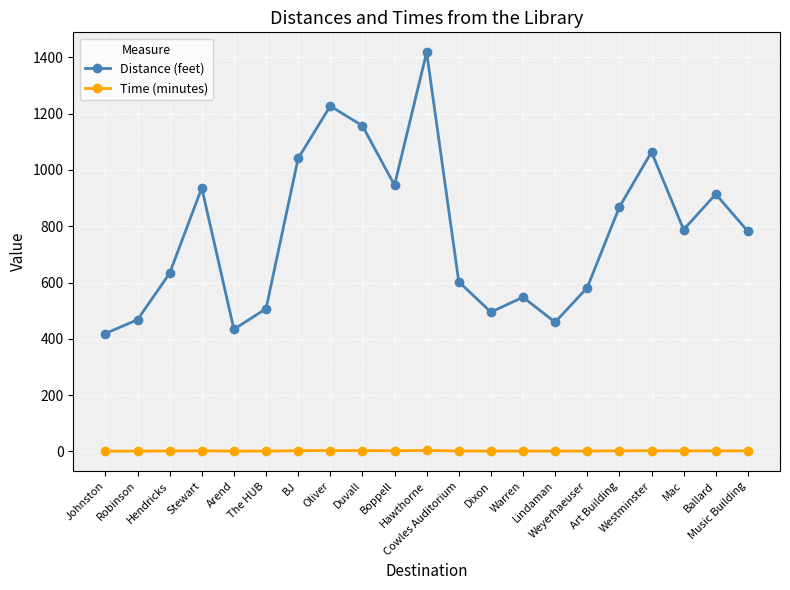

List the series in order of their peak value, highest first.

Distance (feet), Time (minutes)